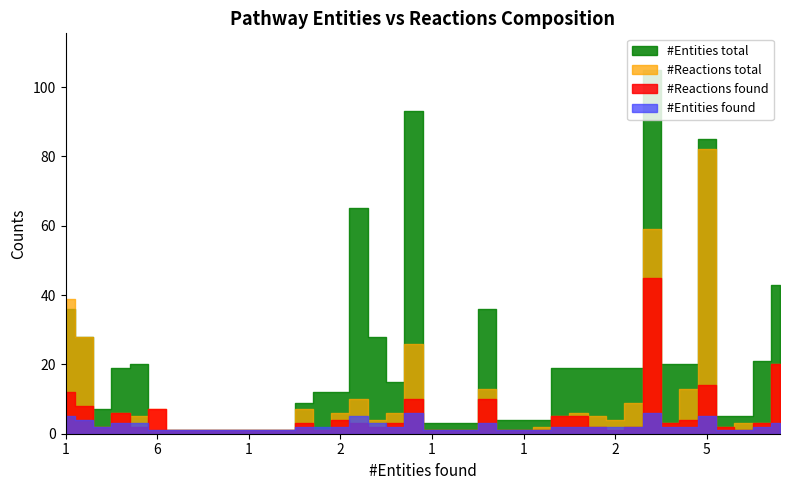

What is the total value across all series at 3?

13